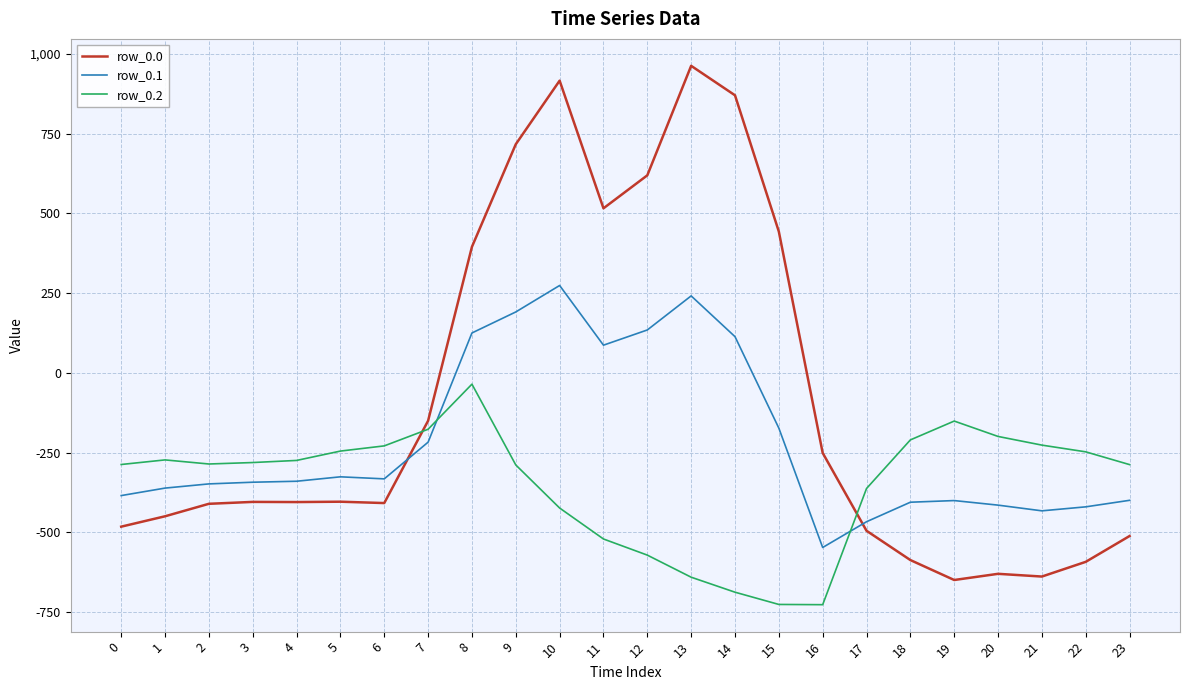

Does the chart display data point markers on the line(s)?

No